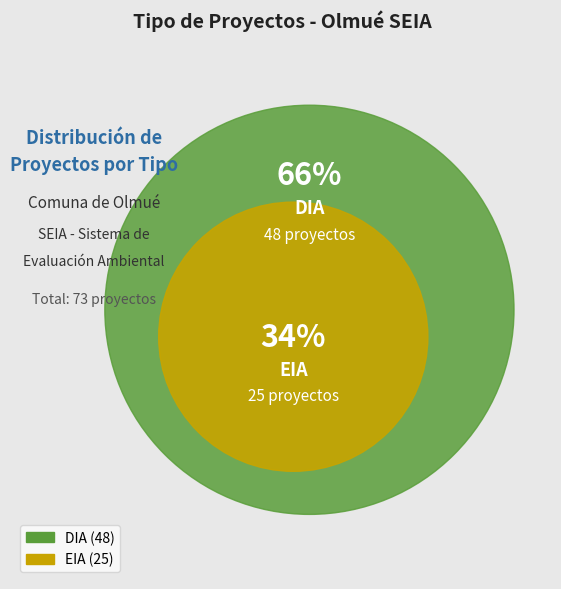

What portion of the pie excludes DIA?

34.2%